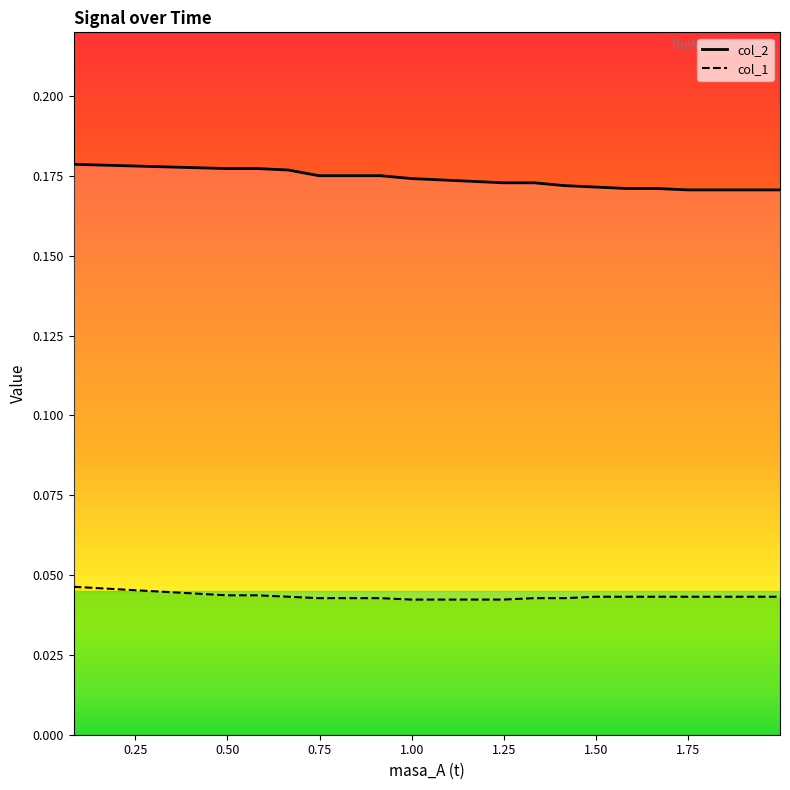

How many col_1 values are between 0 and 1?

20